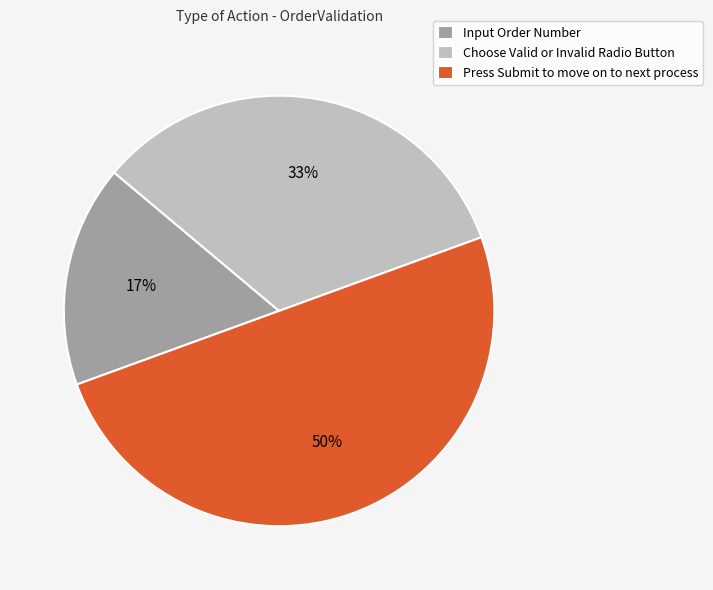

Approximately how many times larger is the value at Input Order Number compared to Choose Valid or Invalid Radio Button?

0.5